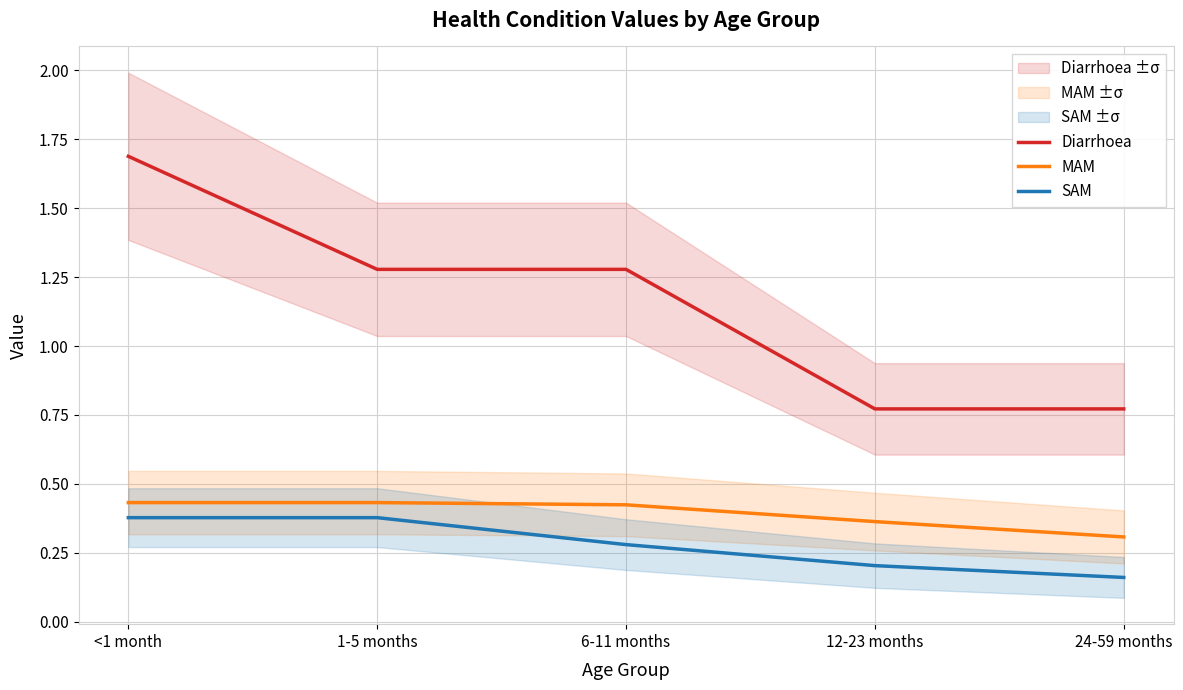

How many lines are shown in the chart?

3